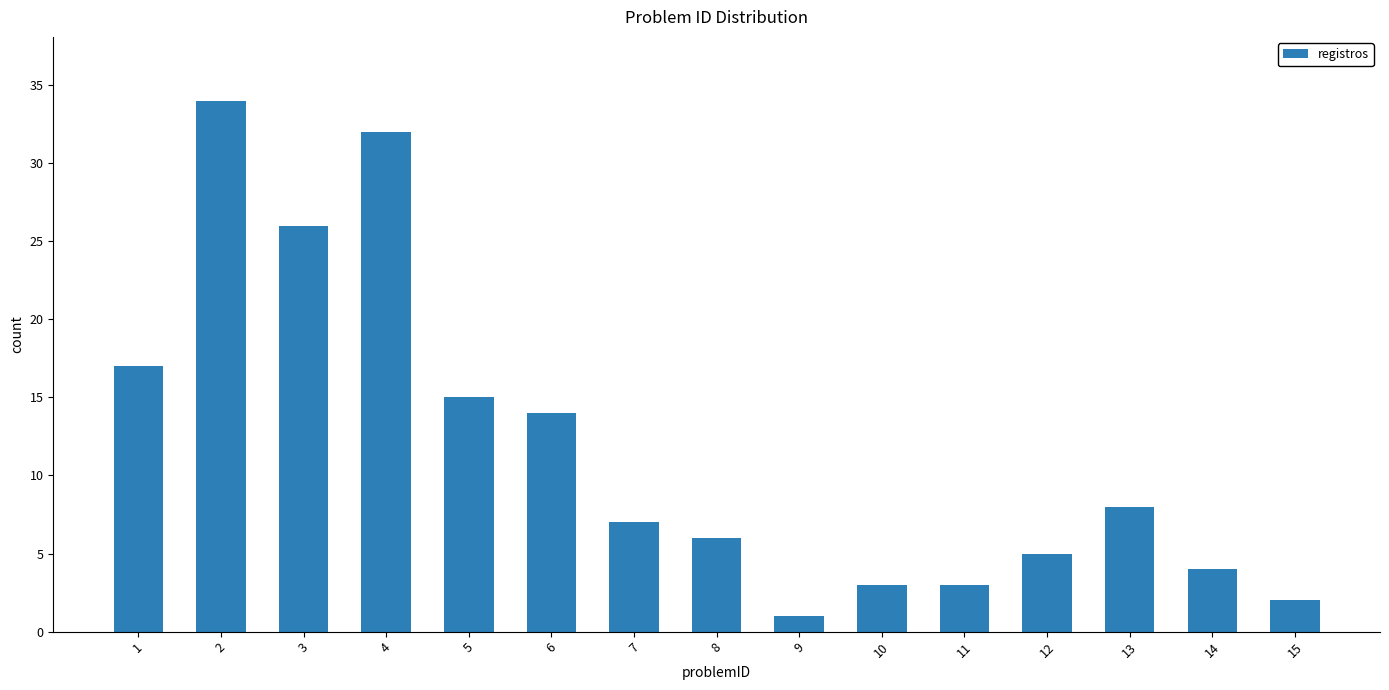

What is the change in value from 2 to 3?

-8